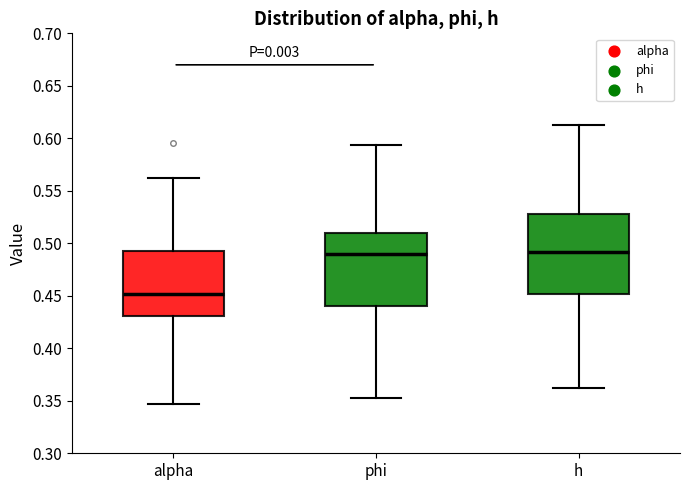

Comparing the boxes themselves (not the whiskers), which one is the tallest?

h